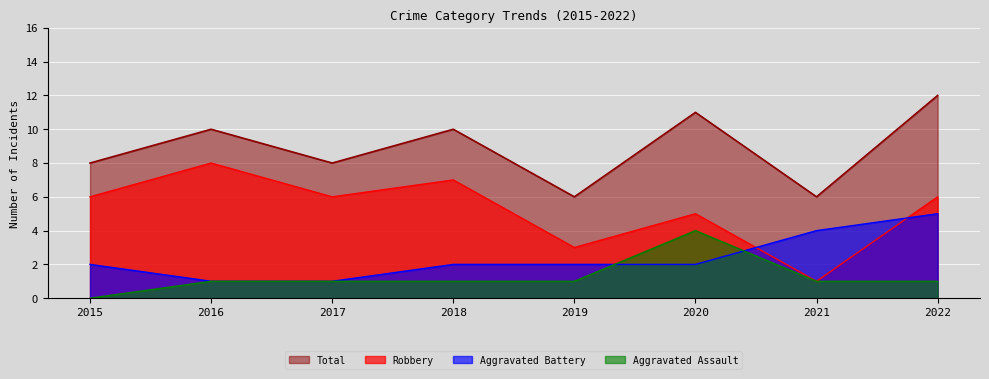

At which label is Aggravated Assault closest to 2?

2016